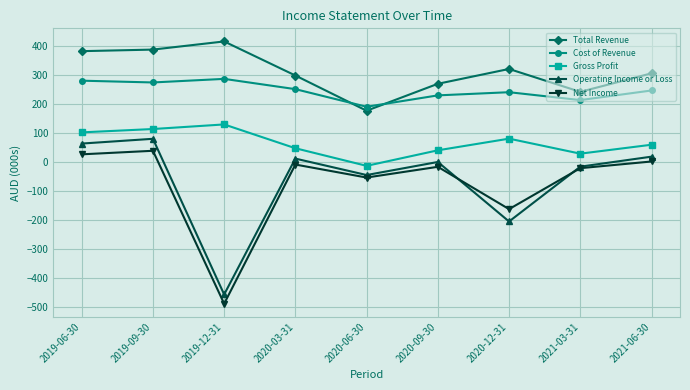

Which category has the highest value in the Net Income series?

2019-09-30